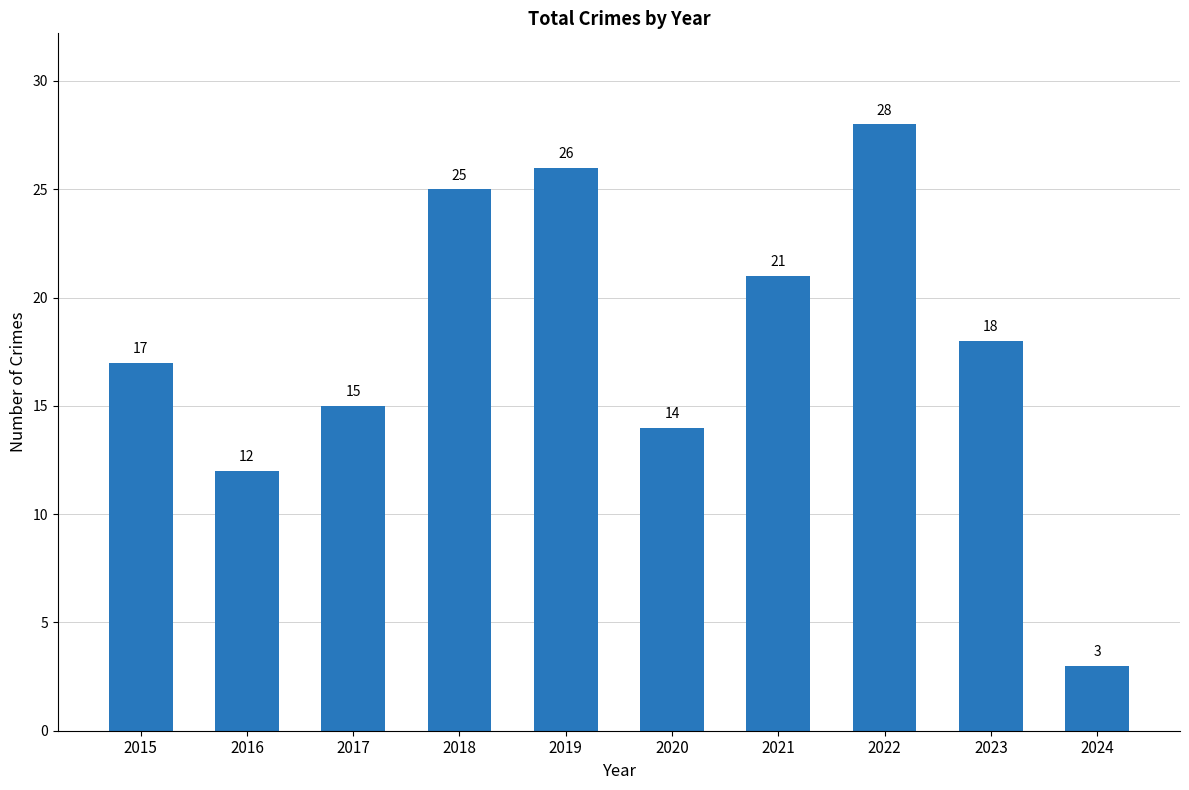

What is the difference between the values at 2022 and 2017?

13